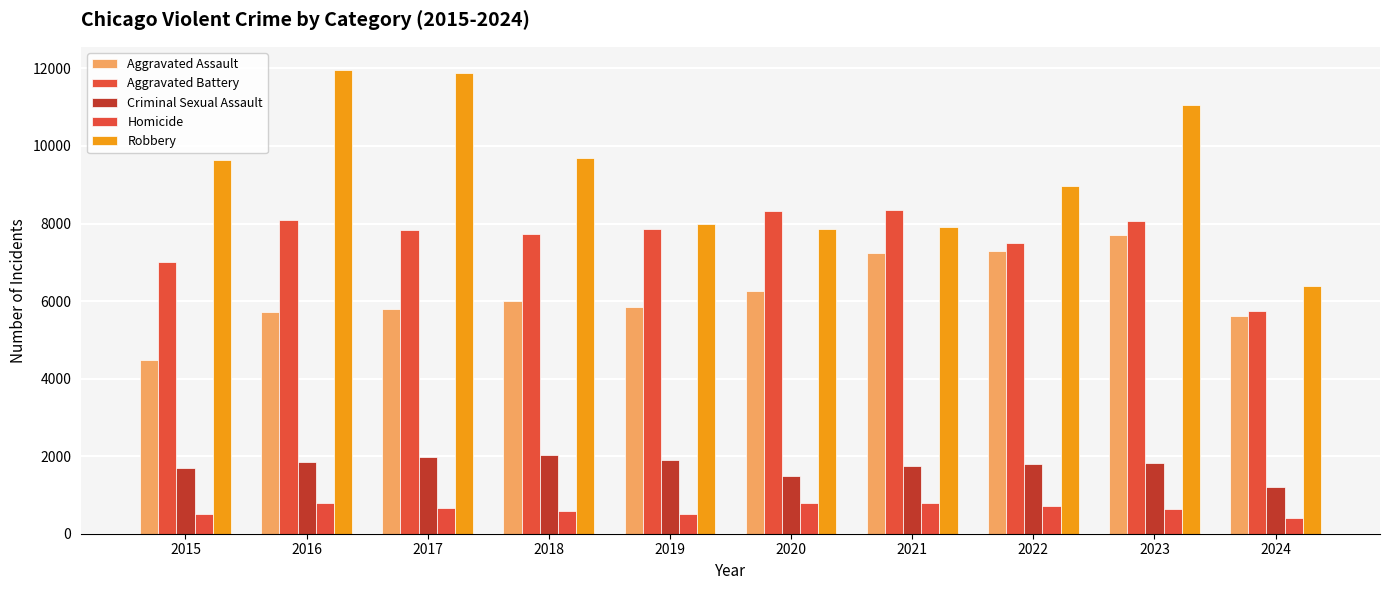

Between 2020 and 2023, which series saw the biggest shift?

Robbery